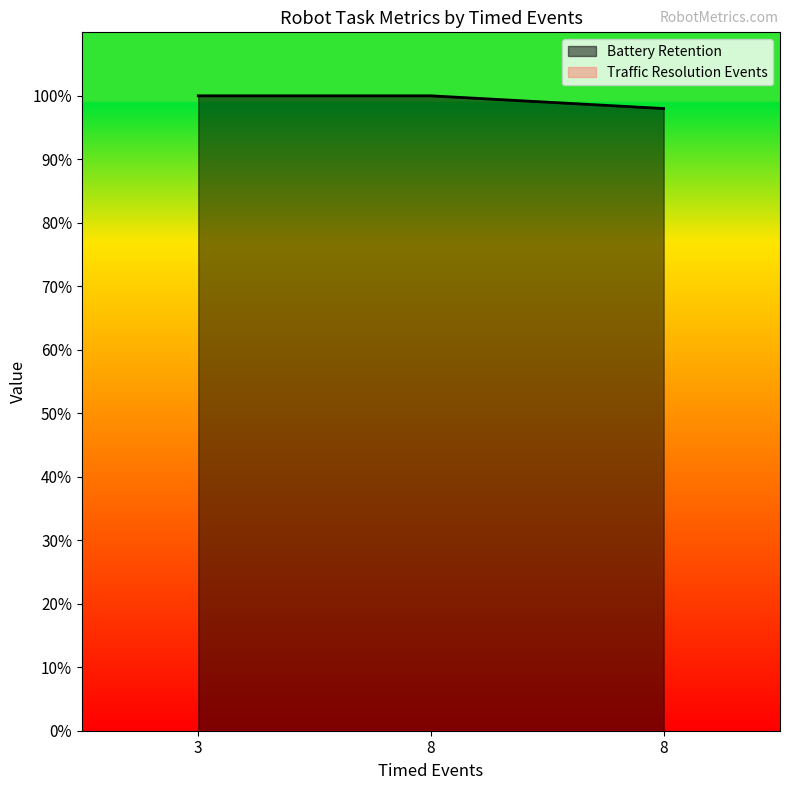

How many data points are less than 100?

1